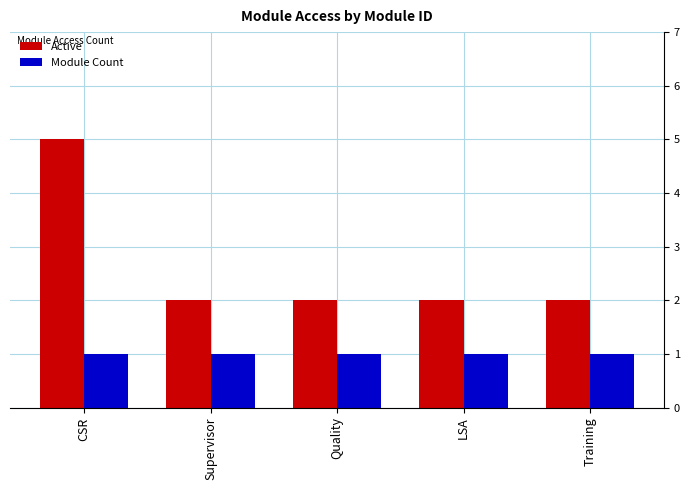

What position from the right is CSR?

5